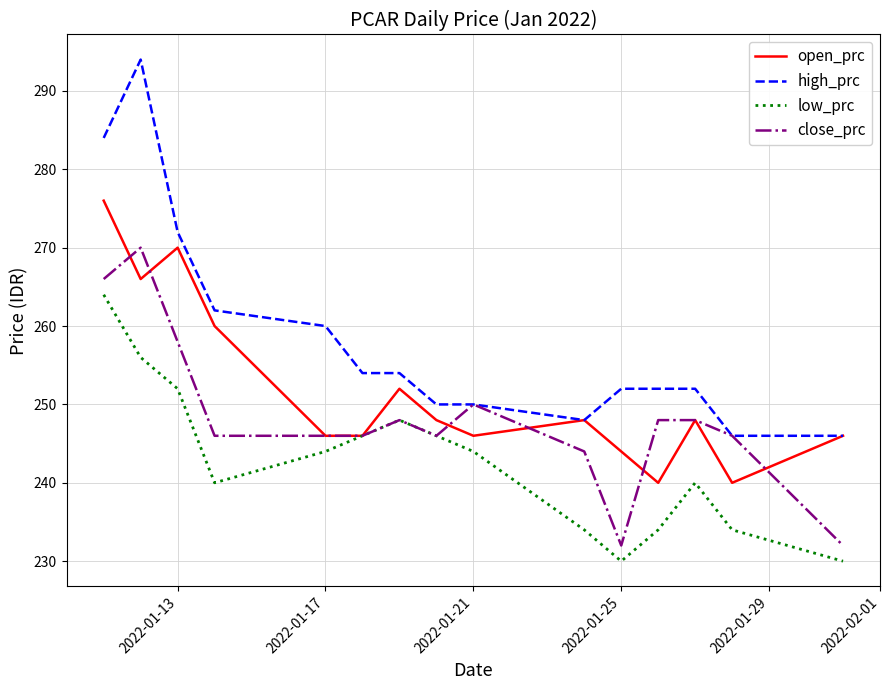

What is the lowest value of the low_prc series?

230